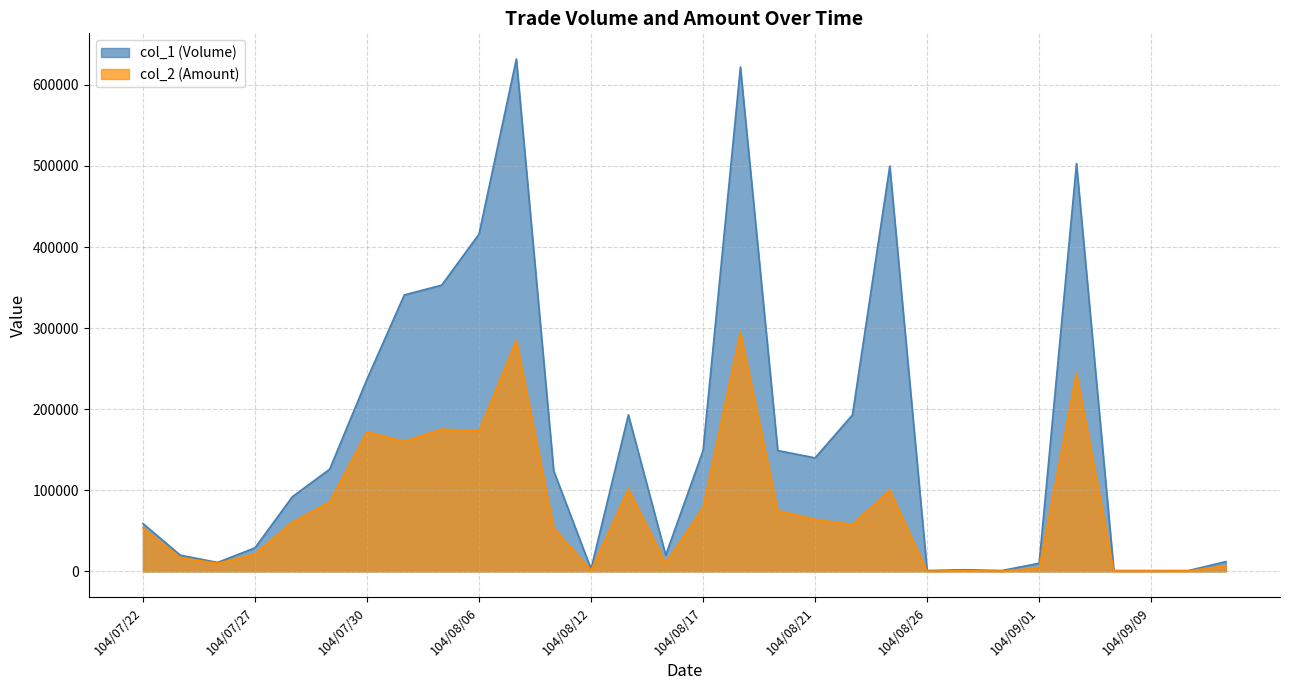

What is the difference between the maximum and minimum values in the col_2 (Amount) series?

295060